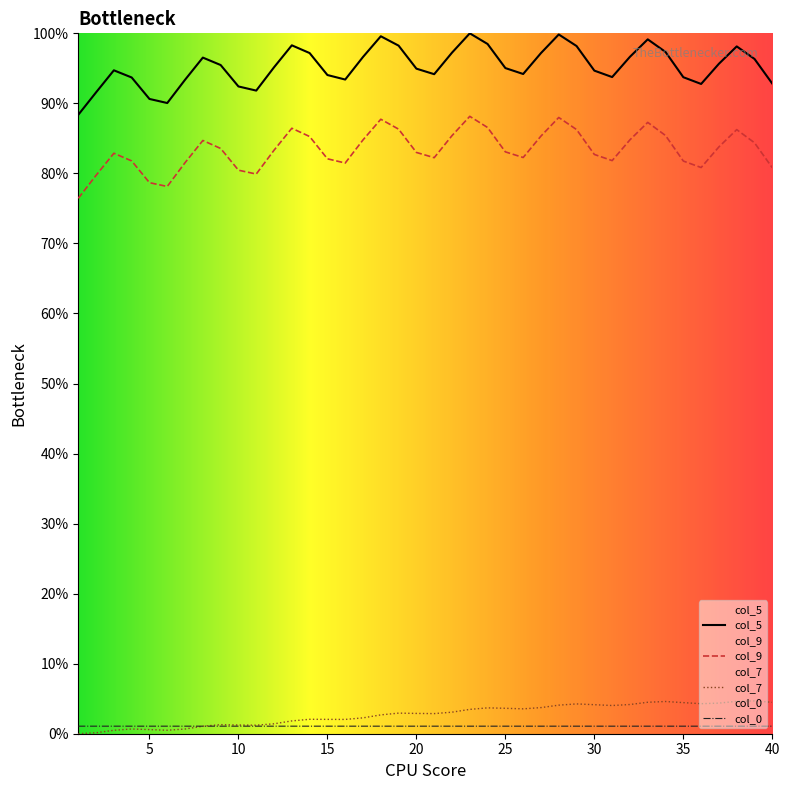

Which category has the highest value across all series?

23